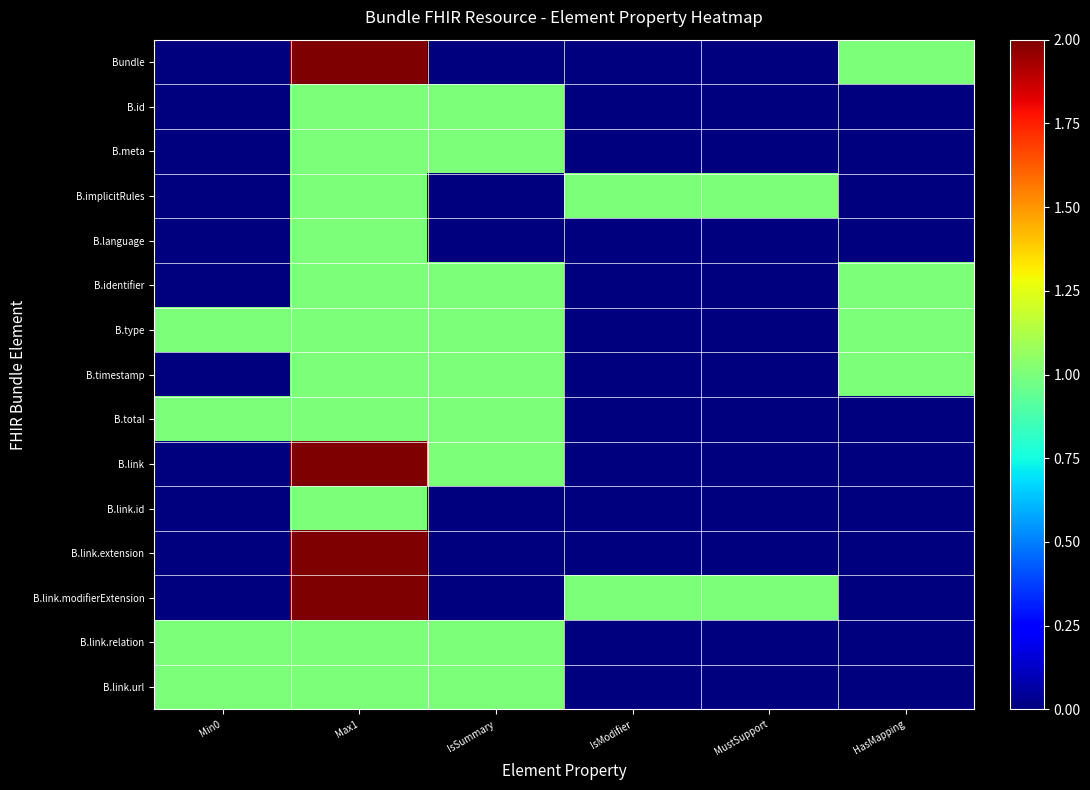

Reading right to left, extract all data points from this chart.

Bundle: HasMapping=1	MustSupport=0	IsModifier=0	IsSummary=0	Max1=2	Min0=0
B.id: HasMapping=0	MustSupport=0	IsModifier=0	IsSummary=1	Max1=1	Min0=0
B.meta: HasMapping=0	MustSupport=0	IsModifier=0	IsSummary=1	Max1=1	Min0=0
B.implicitRules: HasMapping=0	MustSupport=1	IsModifier=1	IsSummary=0	Max1=1	Min0=0
B.language: HasMapping=0	MustSupport=0	IsModifier=0	IsSummary=0	Max1=1	Min0=0
B.identifier: HasMapping=1	MustSupport=0	IsModifier=0	IsSummary=1	Max1=1	Min0=0
B.type: HasMapping=1	MustSupport=0	IsModifier=0	IsSummary=1	Max1=1	Min0=1
B.timestamp: HasMapping=1	MustSupport=0	IsModifier=0	IsSummary=1	Max1=1	Min0=0
B.total: HasMapping=0	MustSupport=0	IsModifier=0	IsSummary=1	Max1=1	Min0=1
B.link: HasMapping=0	MustSupport=0	IsModifier=0	IsSummary=1	Max1=2	Min0=0
B.link.id: HasMapping=0	MustSupport=0	IsModifier=0	IsSummary=0	Max1=1	Min0=0
B.link.extension: HasMapping=0	MustSupport=0	IsModifier=0	IsSummary=0	Max1=2	Min0=0
B.link.modifierExtension: HasMapping=0	MustSupport=1	IsModifier=1	IsSummary=0	Max1=2	Min0=0
B.link.relation: HasMapping=0	MustSupport=0	IsModifier=0	IsSummary=1	Max1=1	Min0=1
B.link.url: HasMapping=0	MustSupport=0	IsModifier=0	IsSummary=1	Max1=1	Min0=1